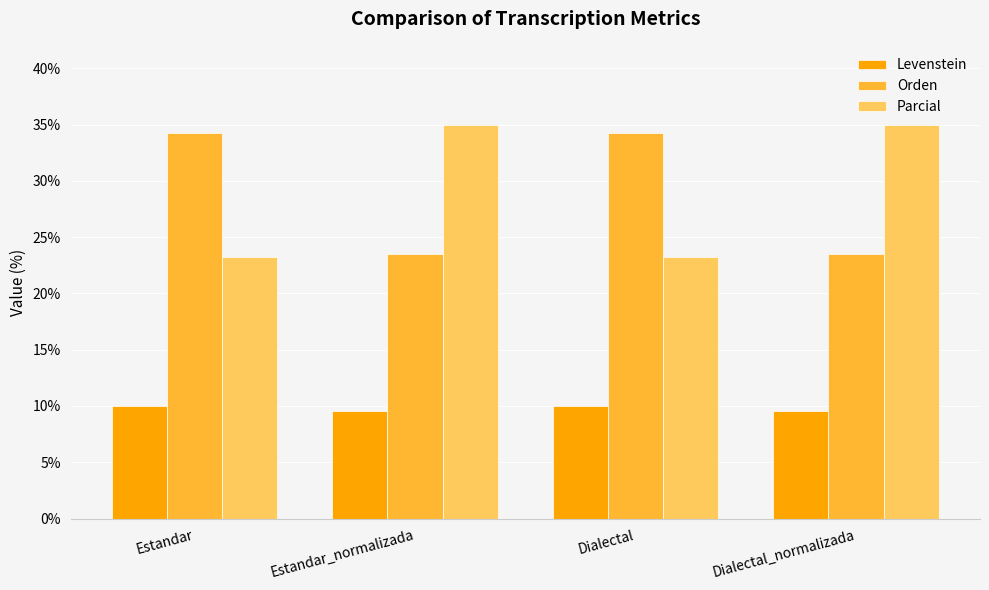

What is the smallest value displayed?

9.5